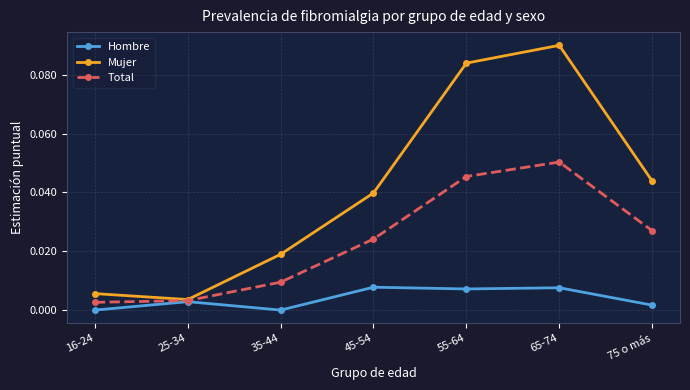

Is it true that Hombre equals 0.0 at 45-54?

True